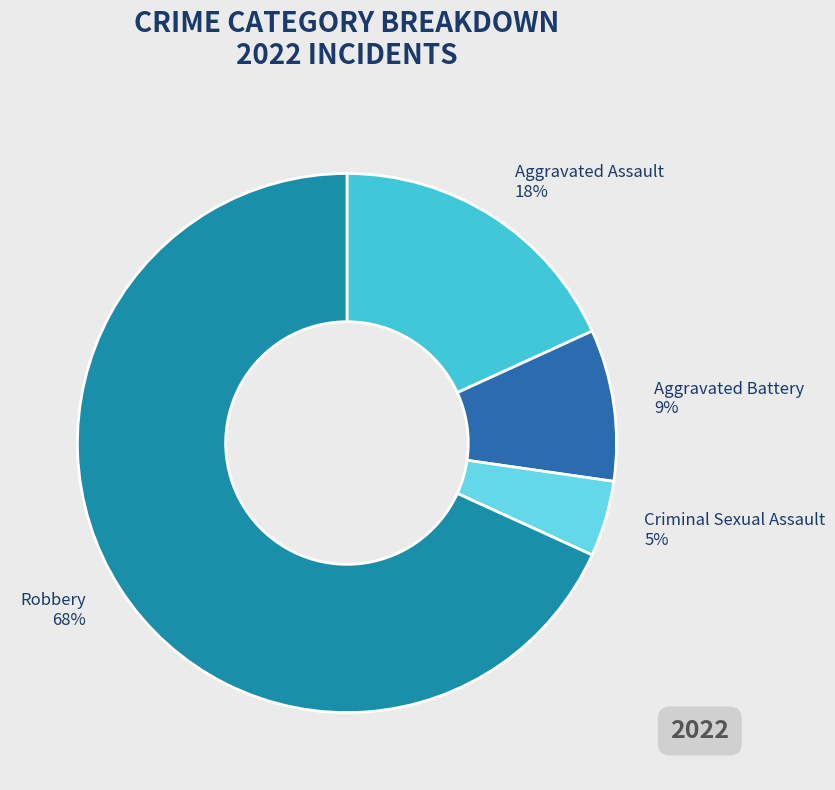

The Aggravated Assault slice represents 28% of the pie. True or false?

False